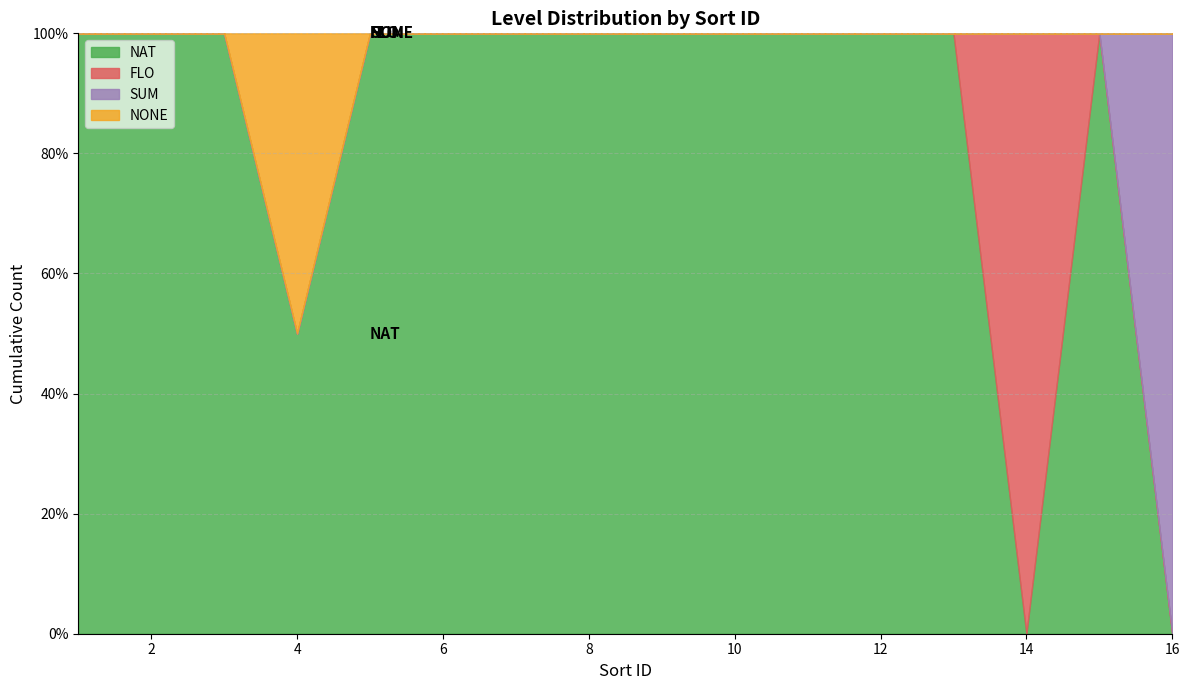

True or false: unlockCost and levelId cross at least once.

False